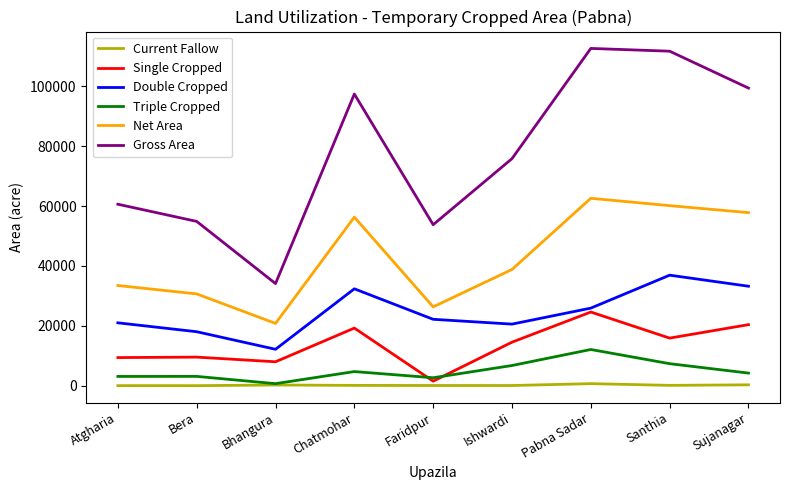

Does the chart display data point markers on the line(s)?

No